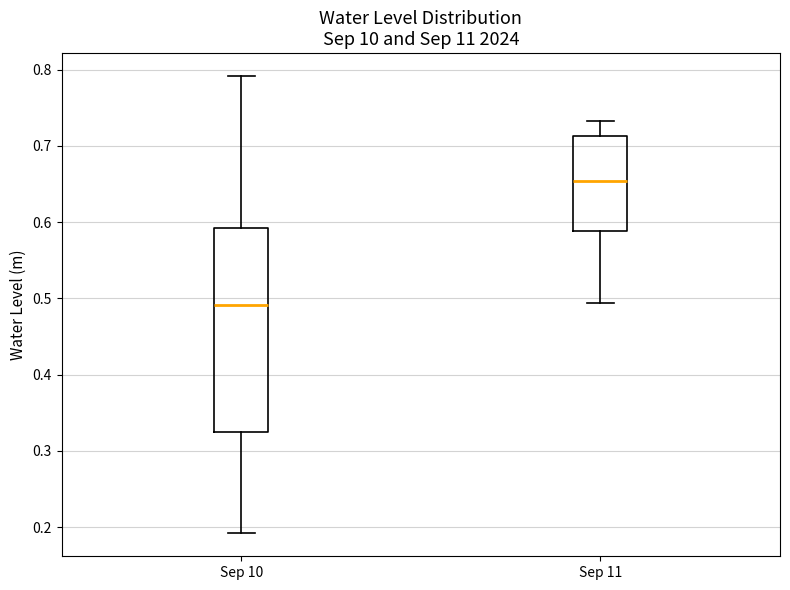

Comparing the boxes themselves (not the whiskers), which one is the tallest?

Sep 10